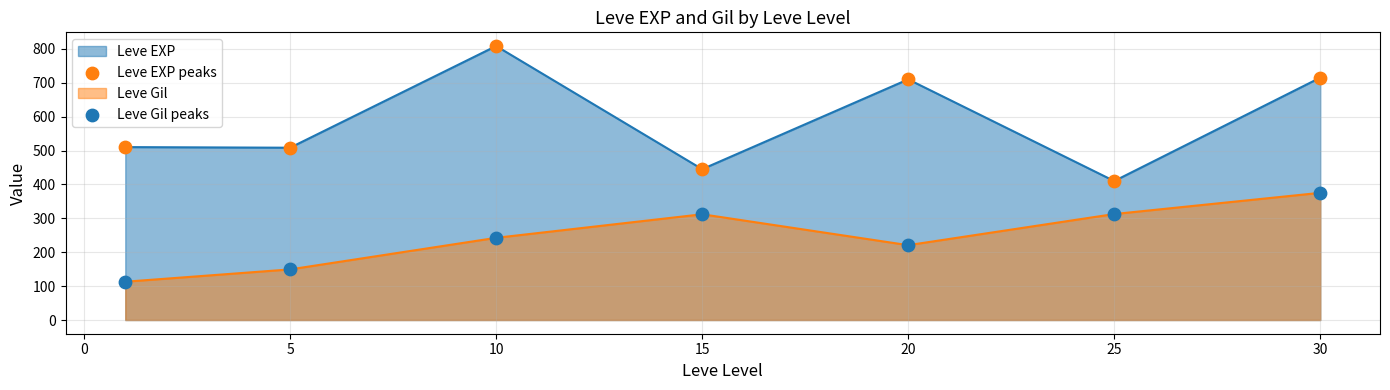

Which series contains the highest Y value?

Leve EXP peaks